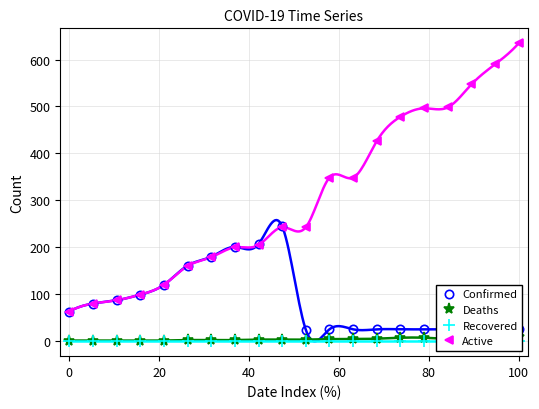

Which series has the largest total across all categories?

Active